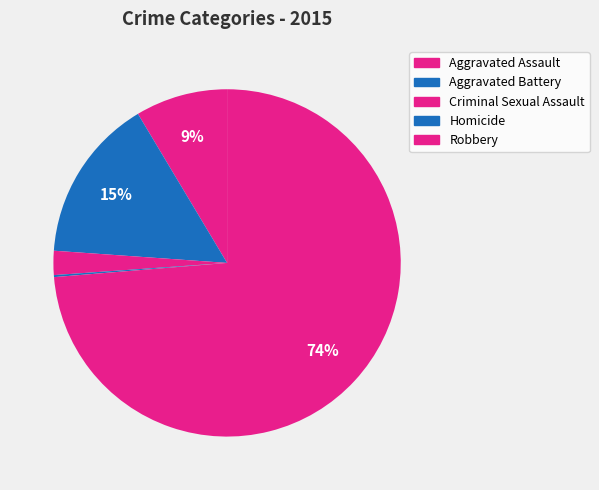

Is it true that Aggravated Assault is 9% of the pie?

True